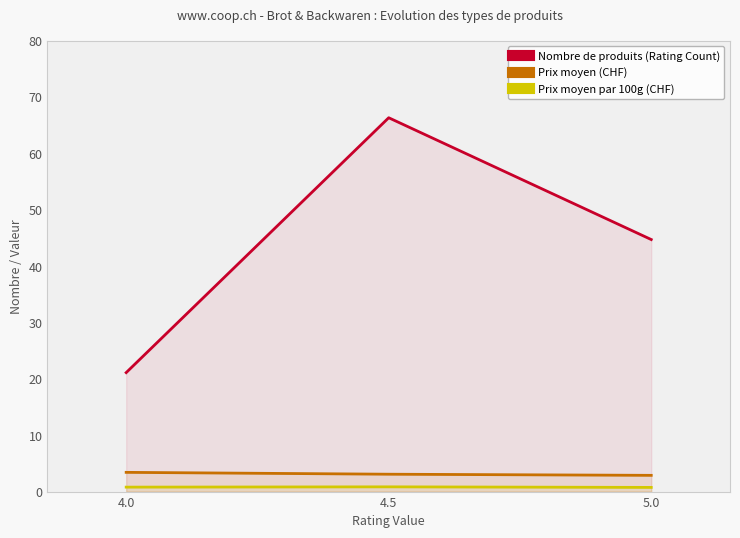

What are all the series names shown in the legend?

Nombre de produits (Rating Count), Prix moyen (CHF), Prix moyen par 100g (CHF)